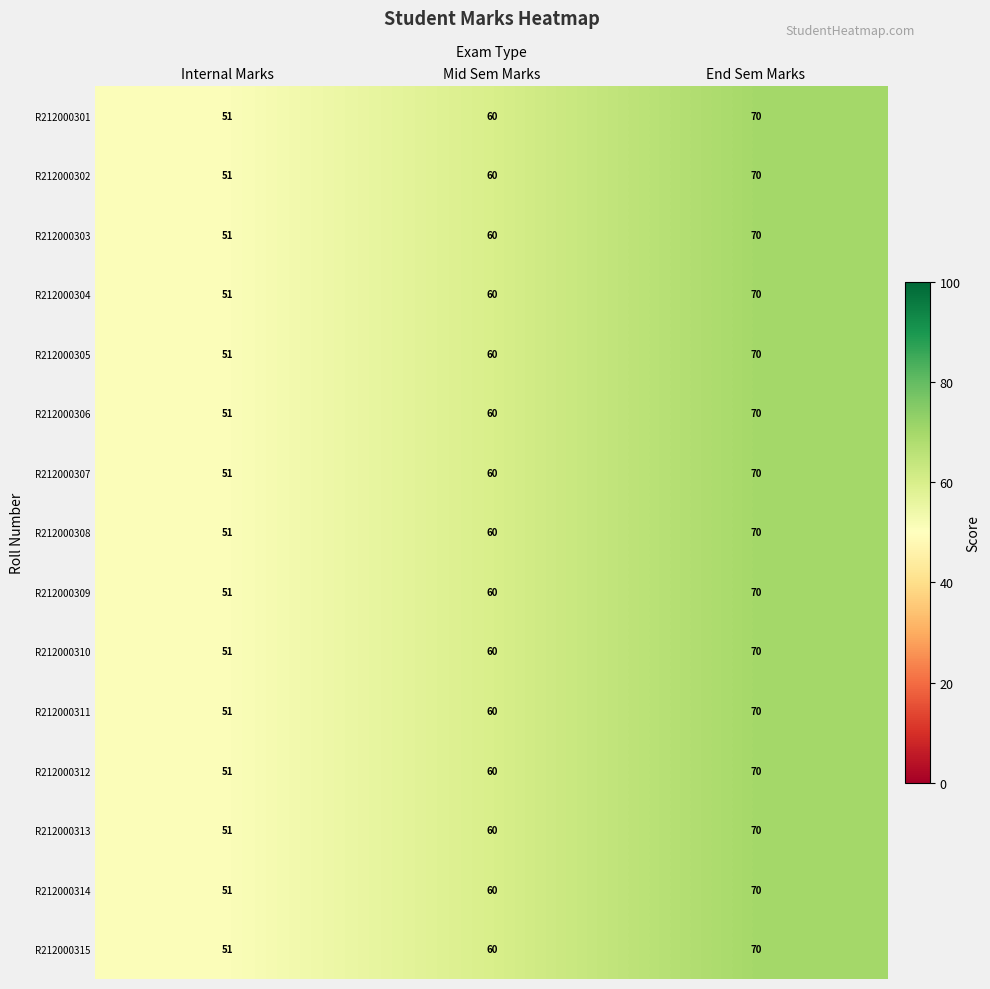

Count the number of data series in this chart.

15